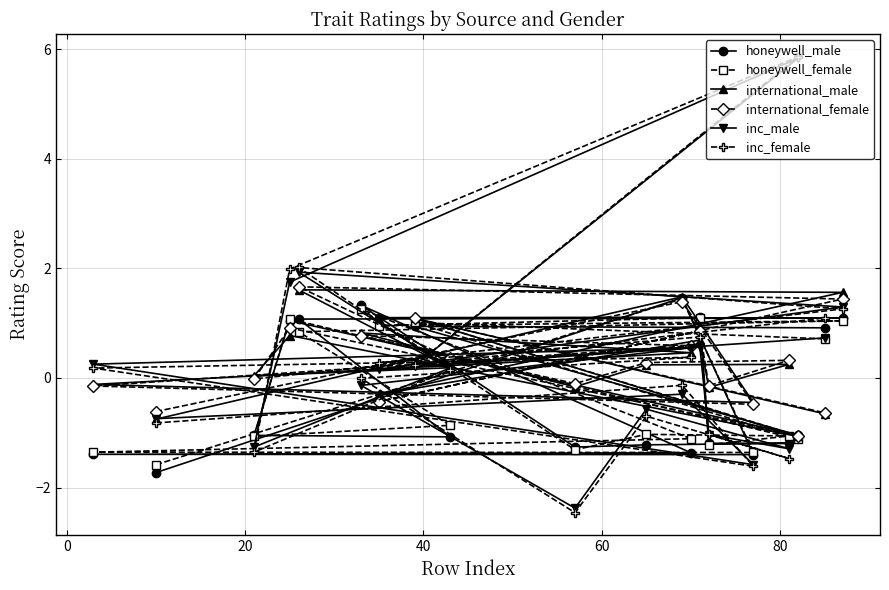

How many lines are shown in the chart?

6